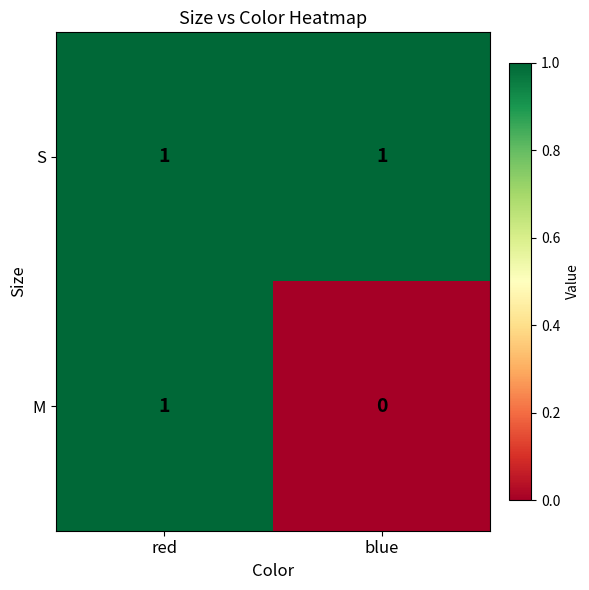

Rank the series at blue from lowest to highest value.

M, S